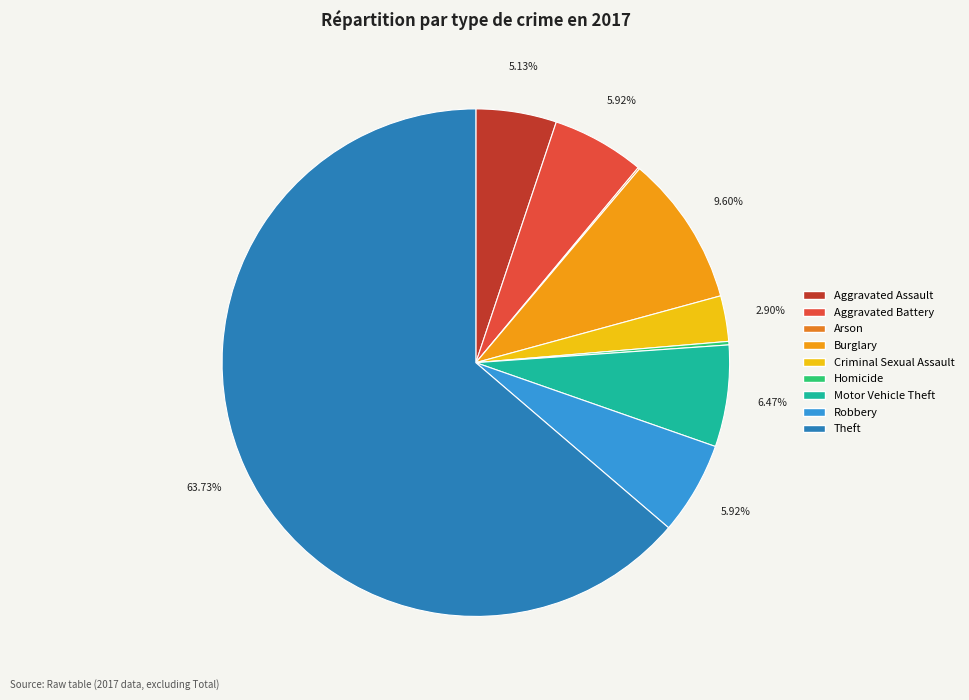

Which slice represents more than half of the pie?

Theft